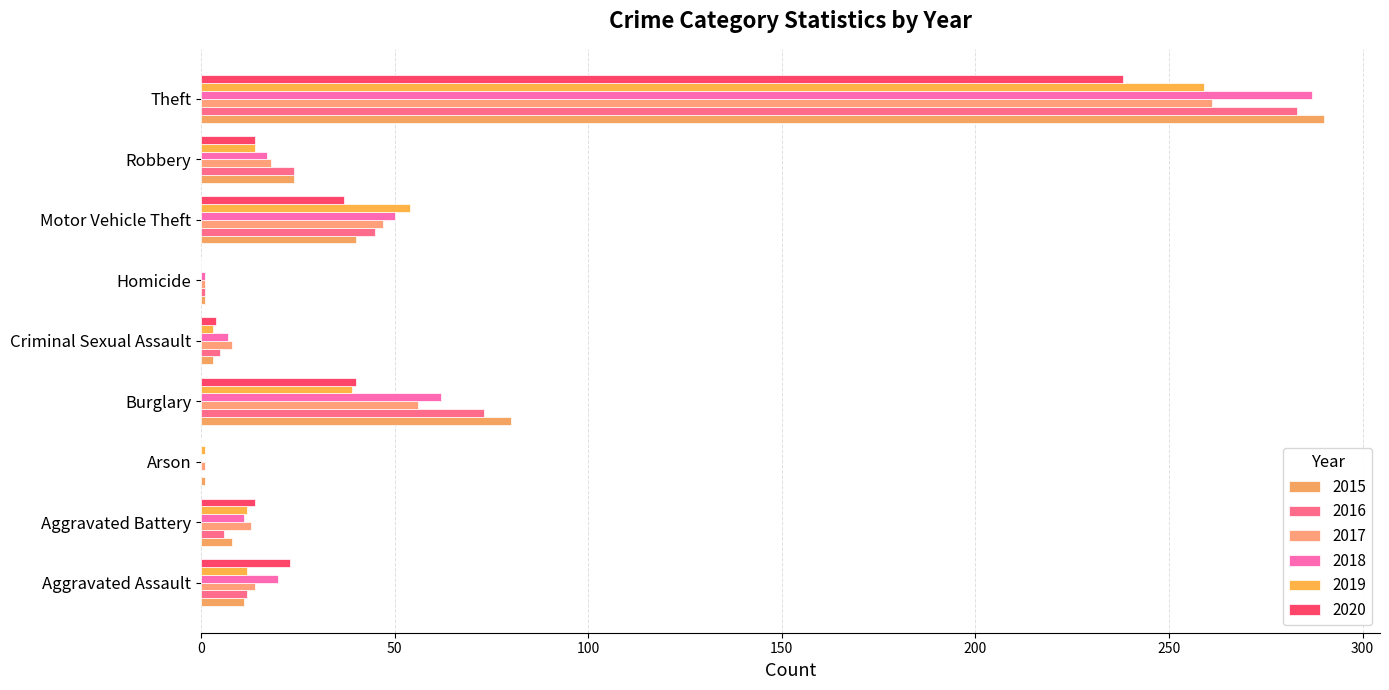

Count the number of data series in this chart.

6